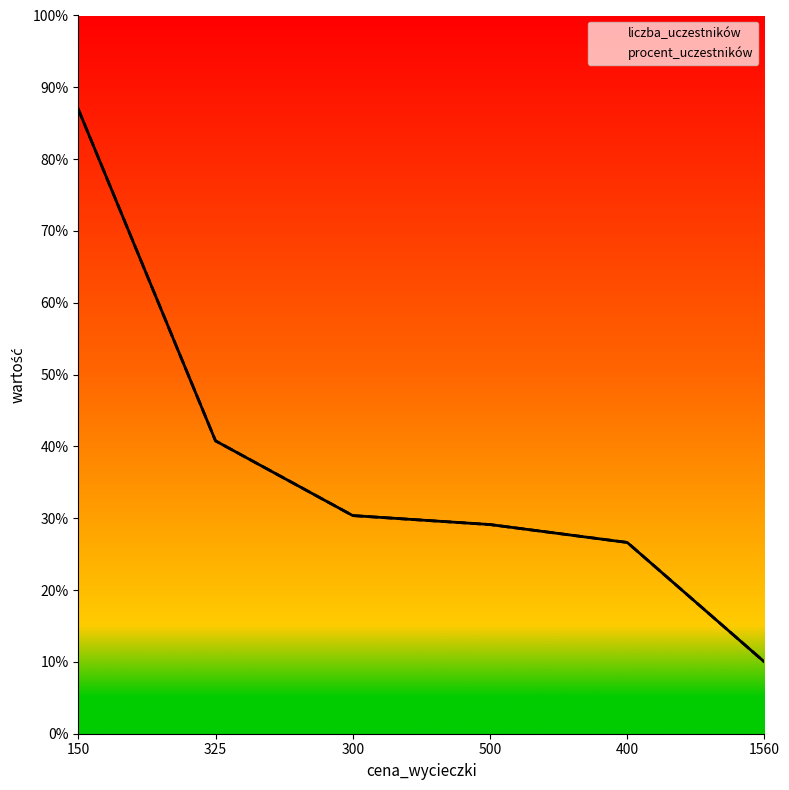

At which category is the sum across all series the highest?

150